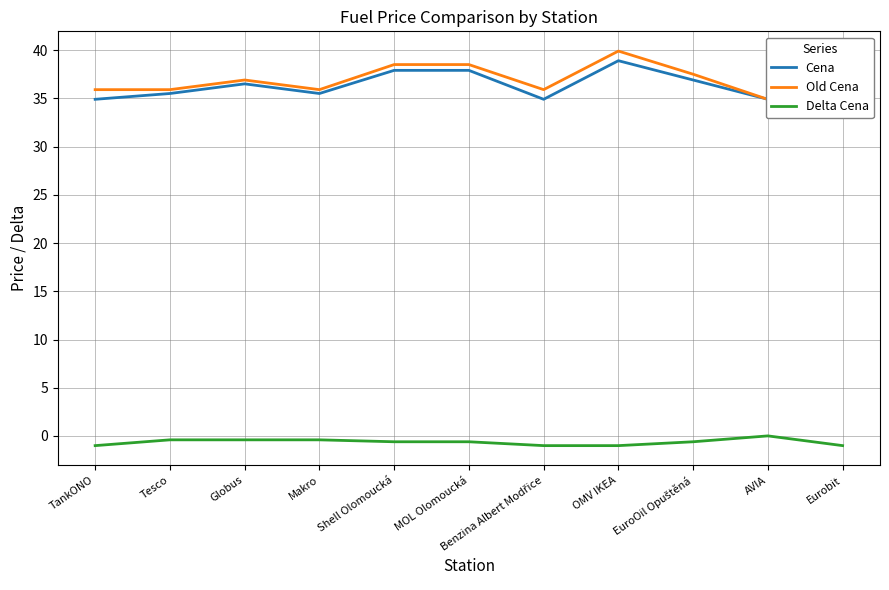

True or false: Old Cena and Cena cross at least once.

True